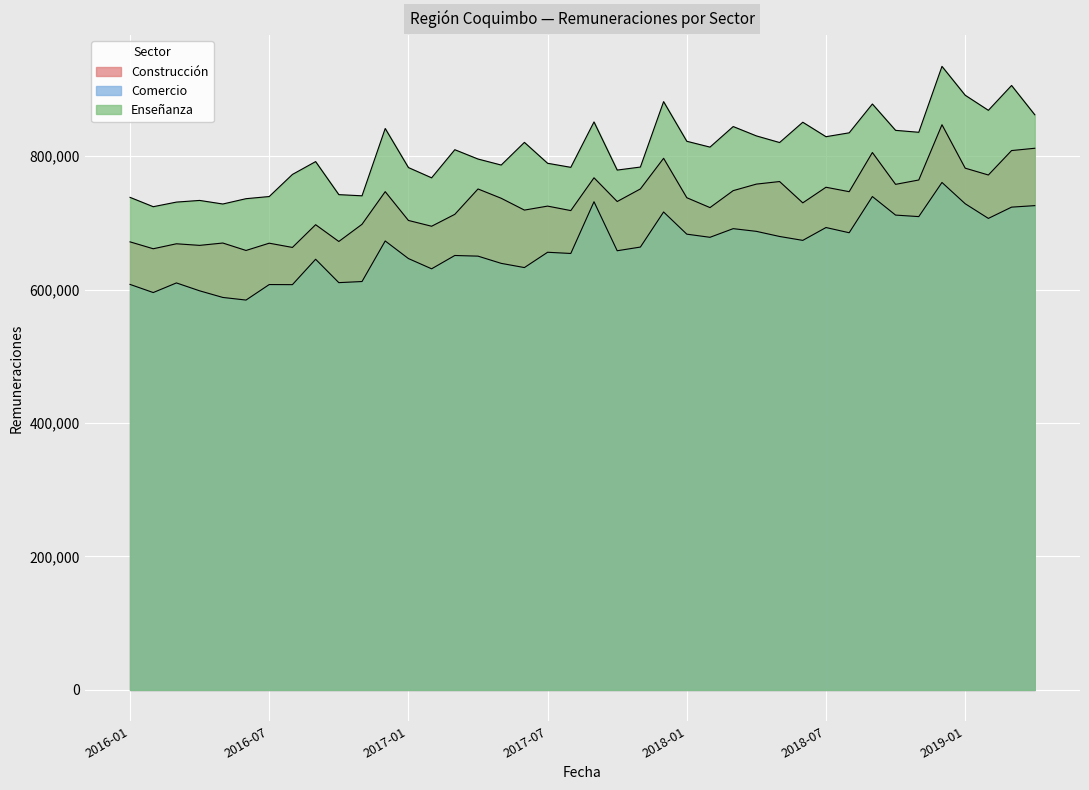

Count the number of categories in the chart.

40